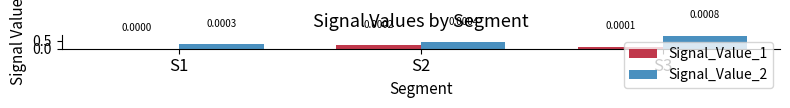

The value of Signal_Value_1 at S1 is 0.0. True or false?

True